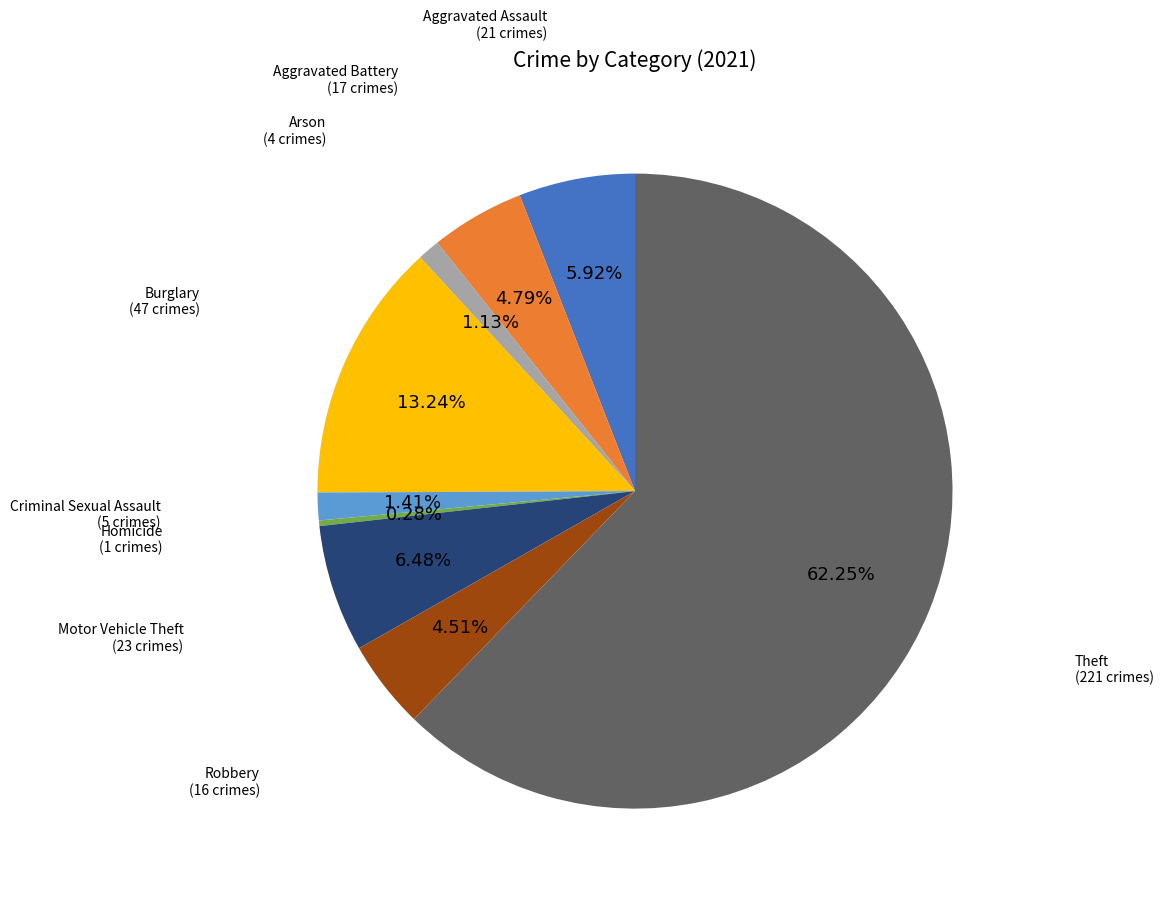

Is there a majority slice in this chart?

Yes